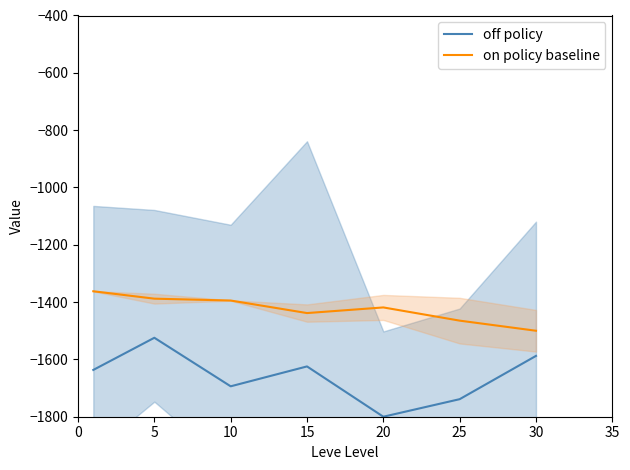

Rank the series at 25 from lowest to highest value.

off policy, on policy baseline